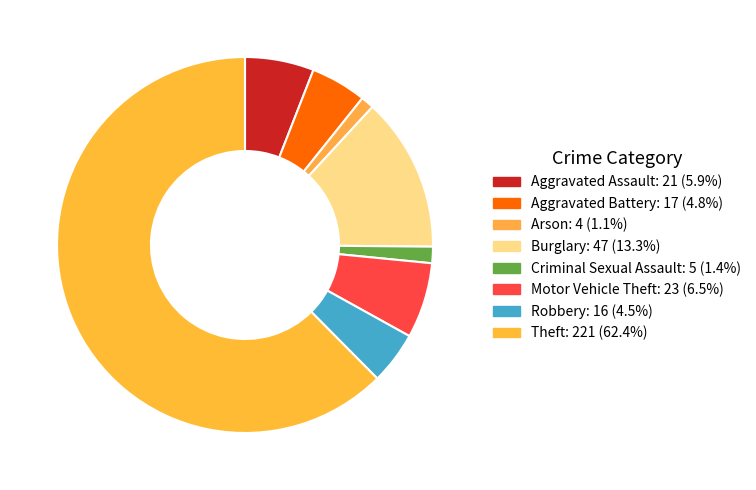

Count the number of slices in the pie.

8